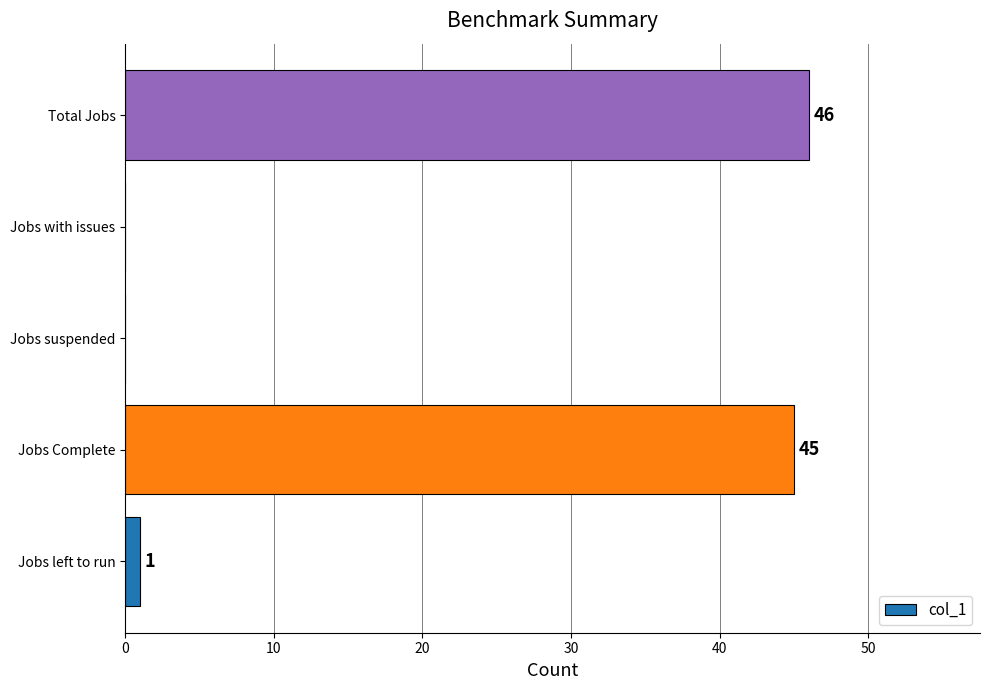

What is the change in value from Jobs left to run to Jobs Complete?

+44